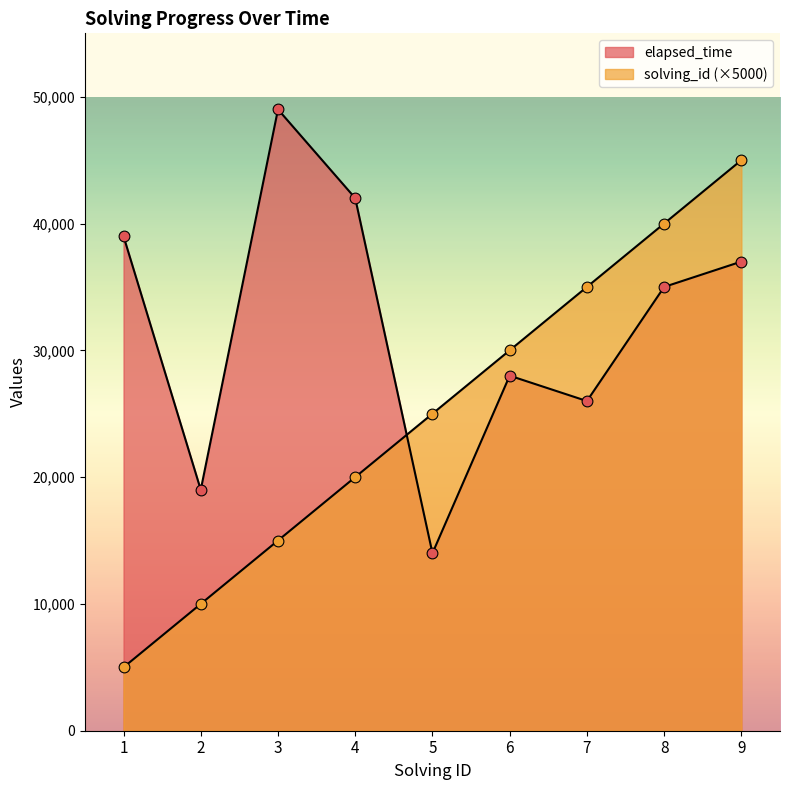

What is the total value across all series at 9?

82000